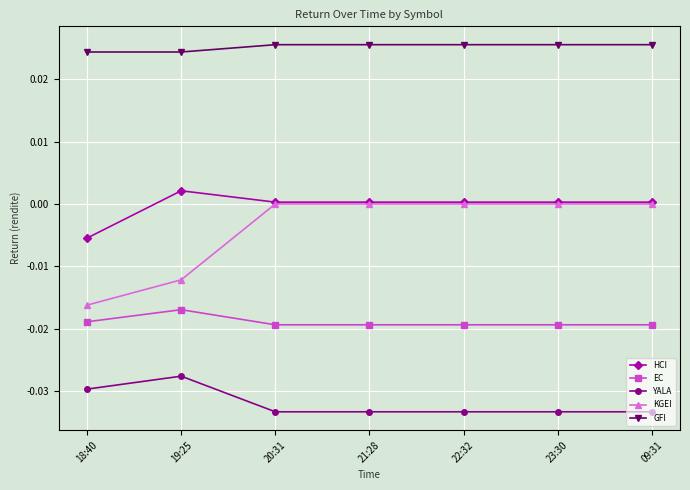

How many values in HCI are above zero?

6